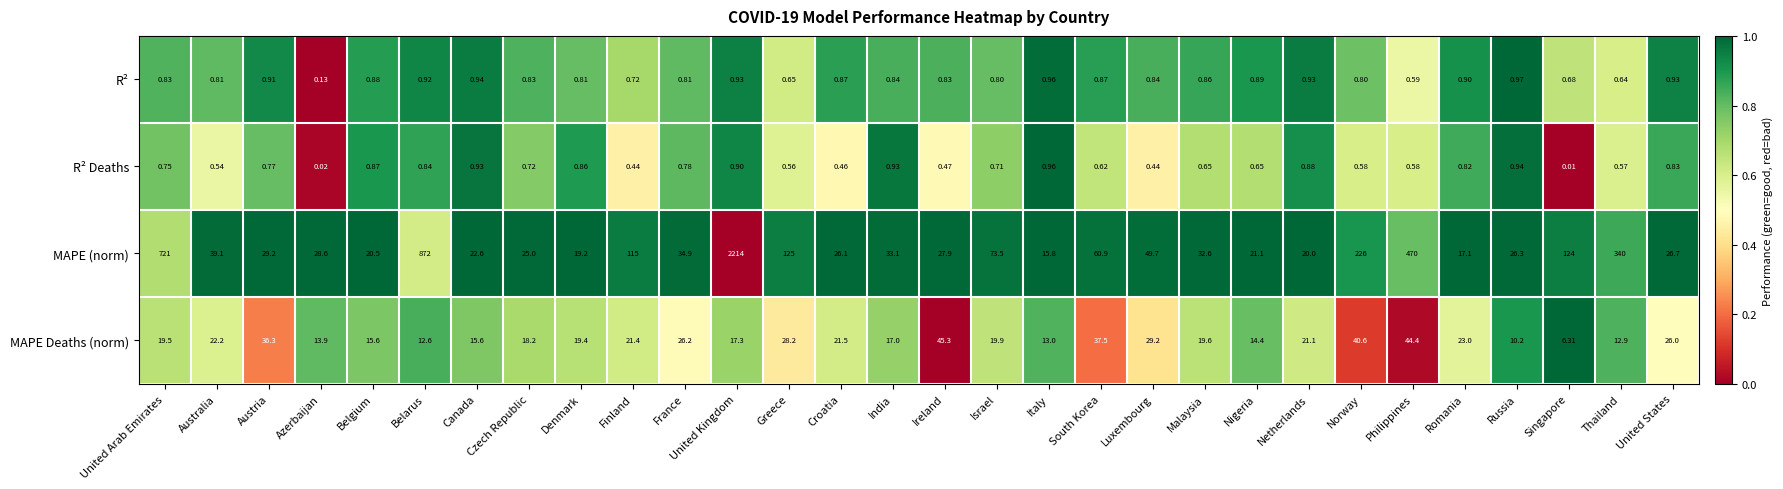

Rank the series by their maximum value, from lowest to highest.

R² Deaths, R², MAPE Deaths (norm), MAPE (norm)